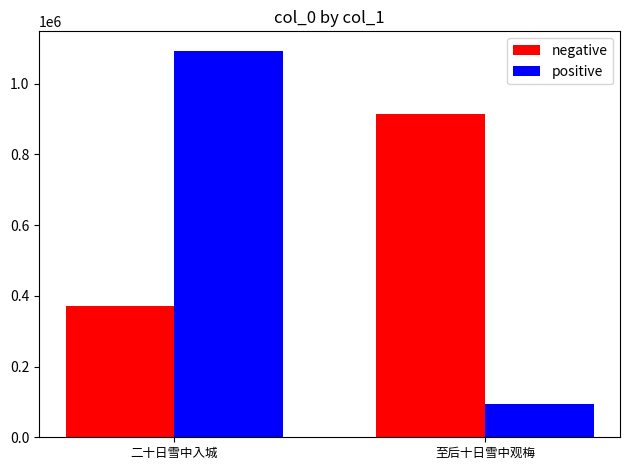

Rank the series by their average value, from lowest to highest.

positive, negative